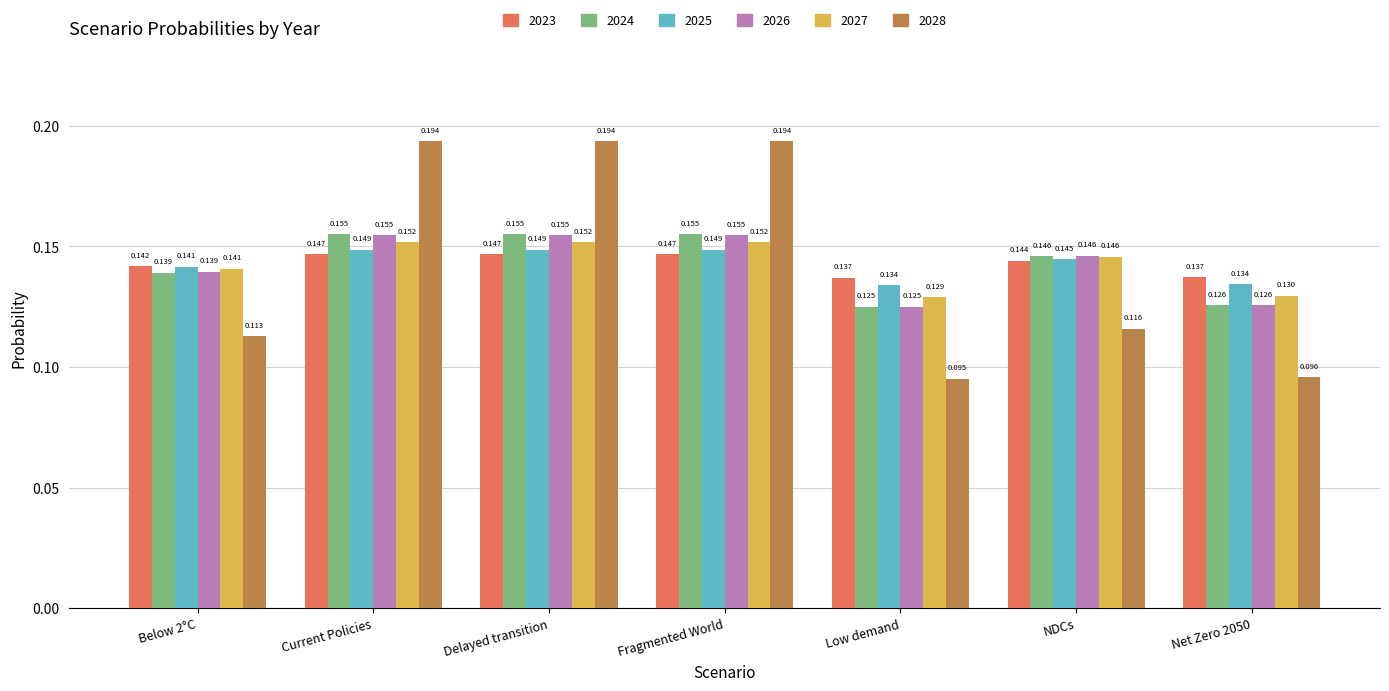

What is the label of the 2nd bar from the left?

Current Policies